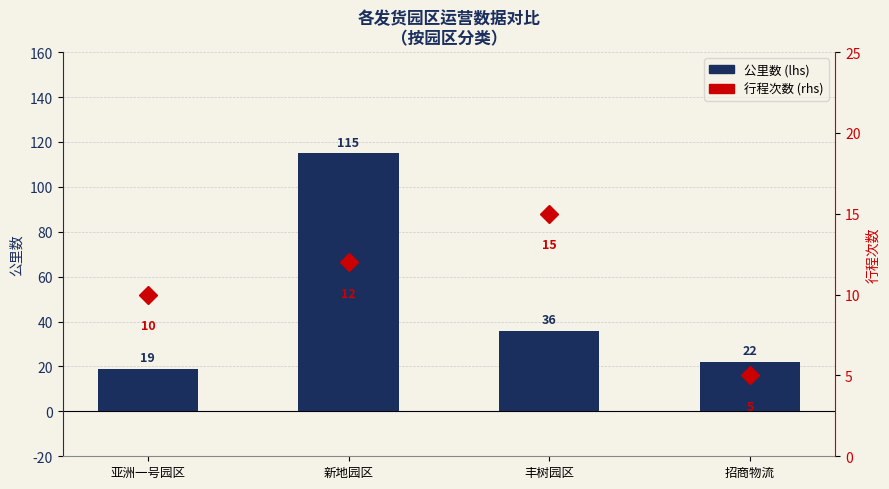

Does the chart contain stacked bars?

No